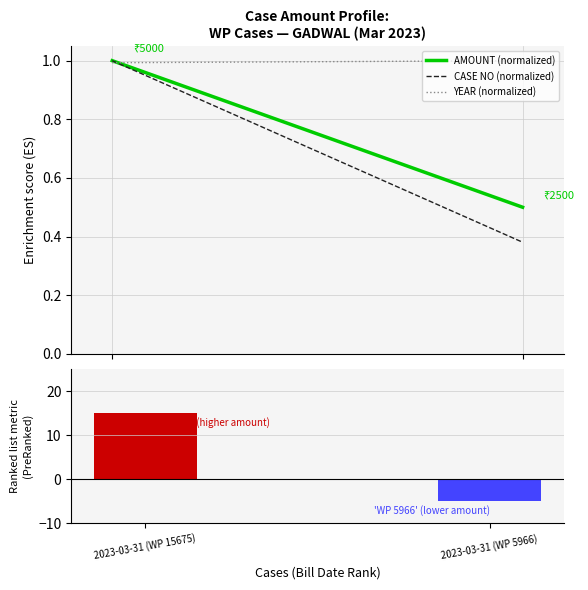

What is the difference between the values at 2023-03-31 (WP 15675) and 2023-03-31 (WP 5966)?

20